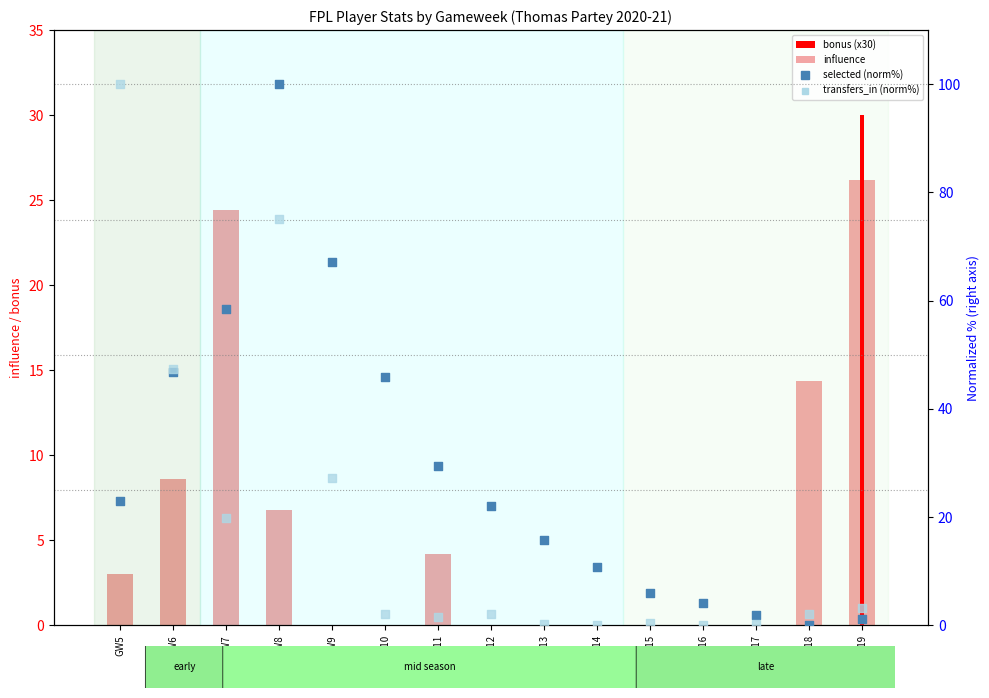

Which series has the largest total across all categories?

selected (normalized %)